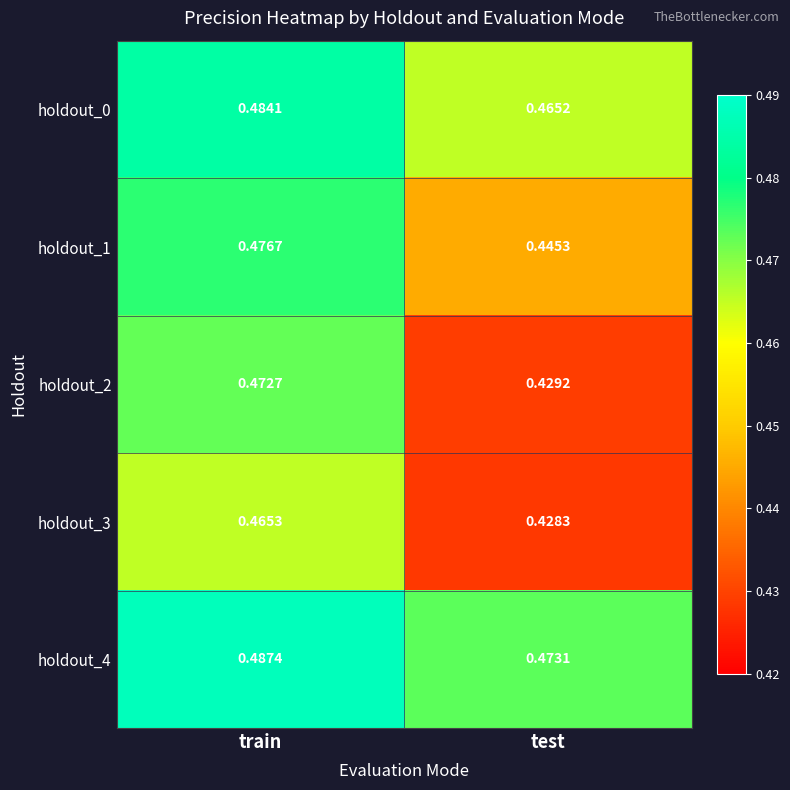

Is the value of holdout_0 at test greater than the value of holdout_1 at train?

No